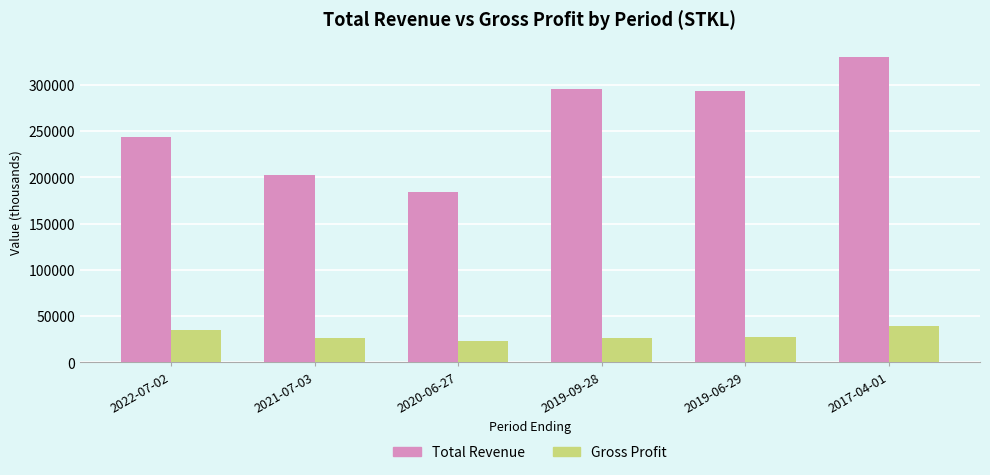

At which label does Total Revenue reach its minimum?

2020-06-27